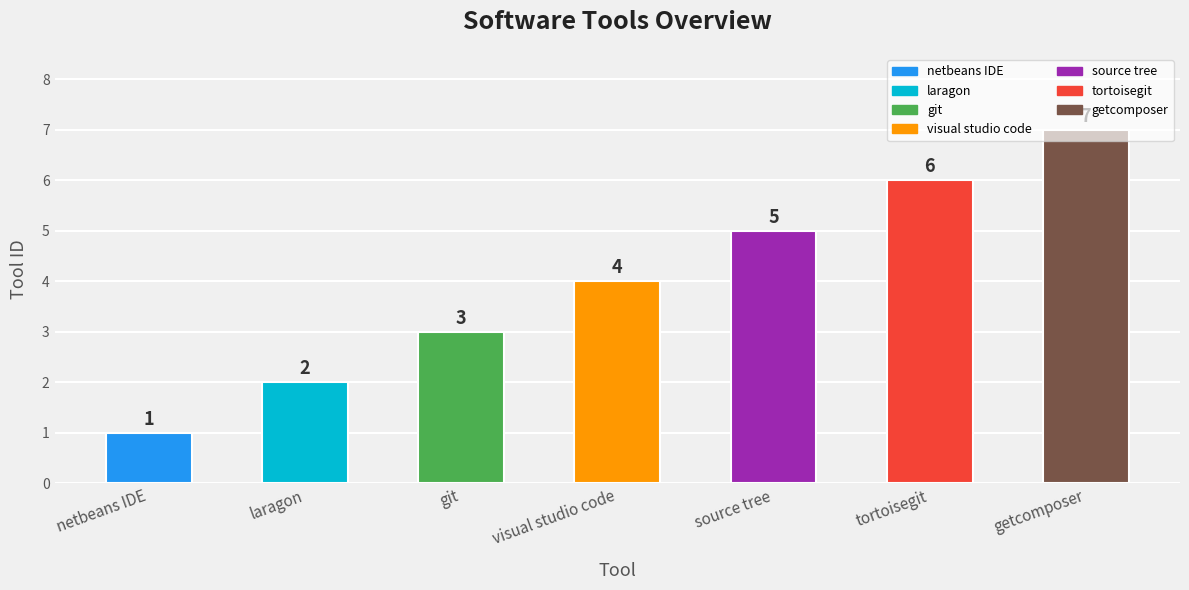

Reading right to left, extract all data points from this chart.

getcomposer=7	tortoisegit=6	source tree=5	visual studio code=4	git=3	laragon=2	netbeans IDE=1